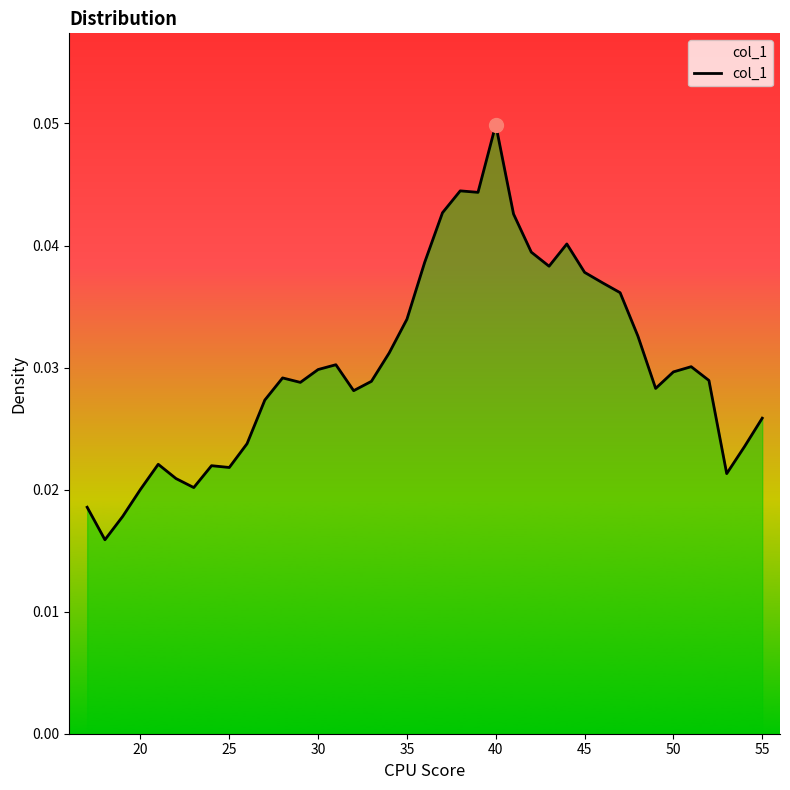

Does the chart have visible grid lines?

No